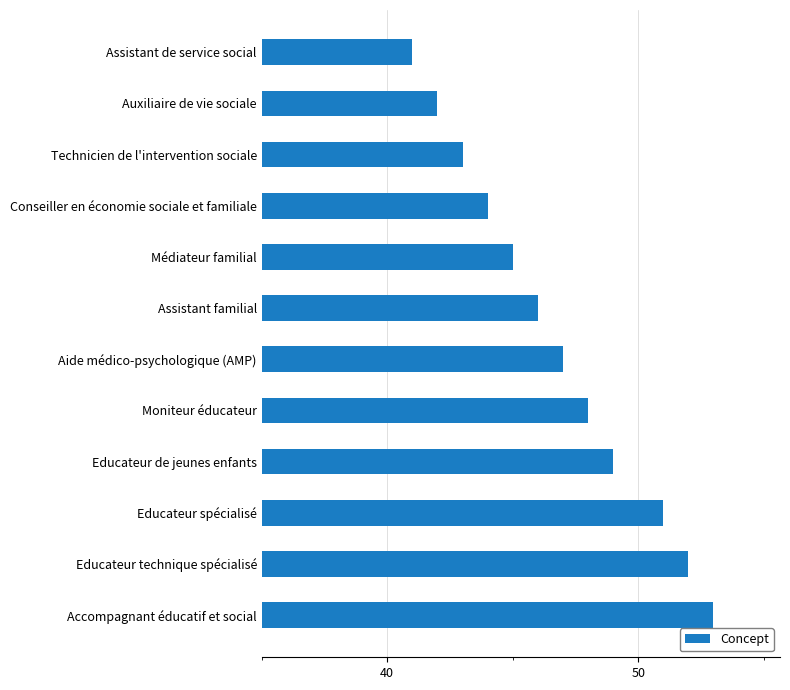

Approximately how many times larger is the value at Educateur de jeunes enfants compared to Assistant familial?

1.1